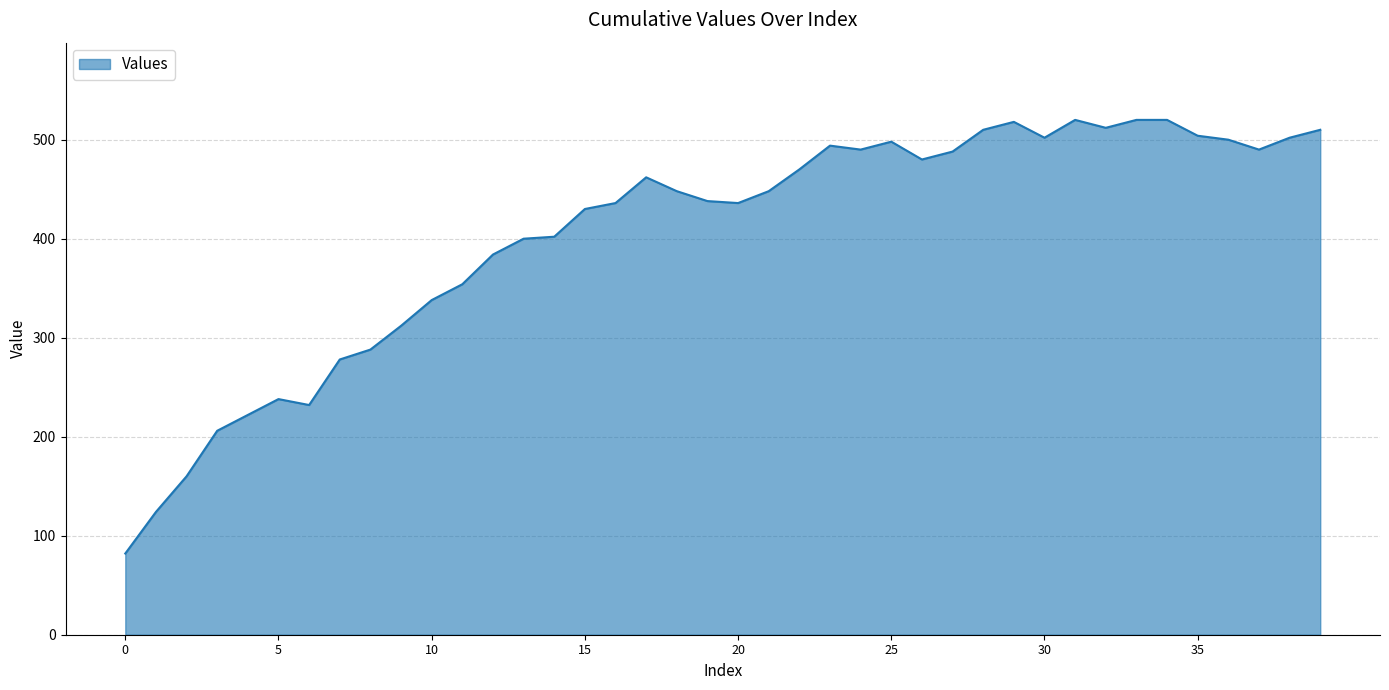

What is the greatest value displayed?

520